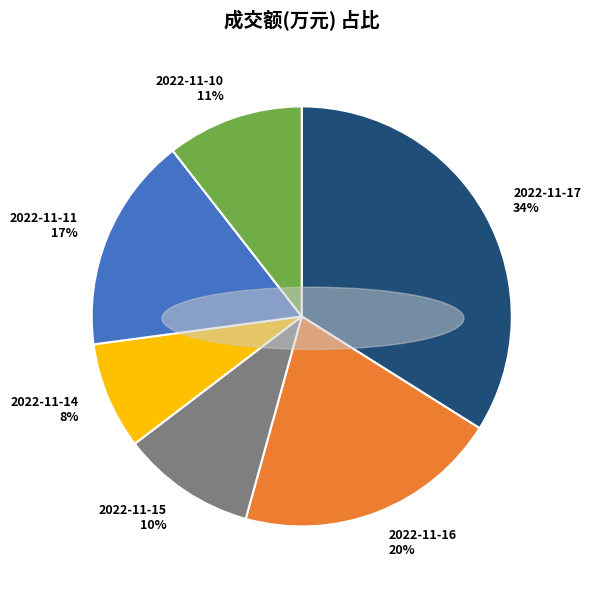

Which slice is the smallest?

2022-11-14